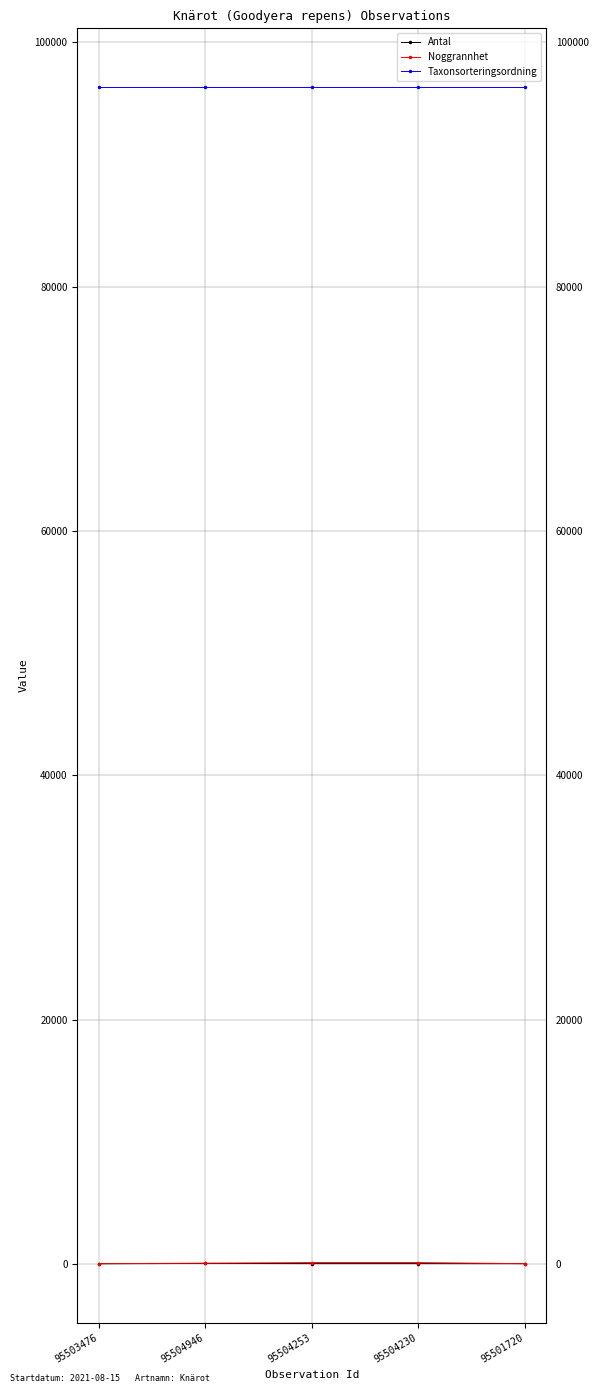

What are all the series names shown in the legend?

Antal, Noggrannhet, Taxonsorteringsordning